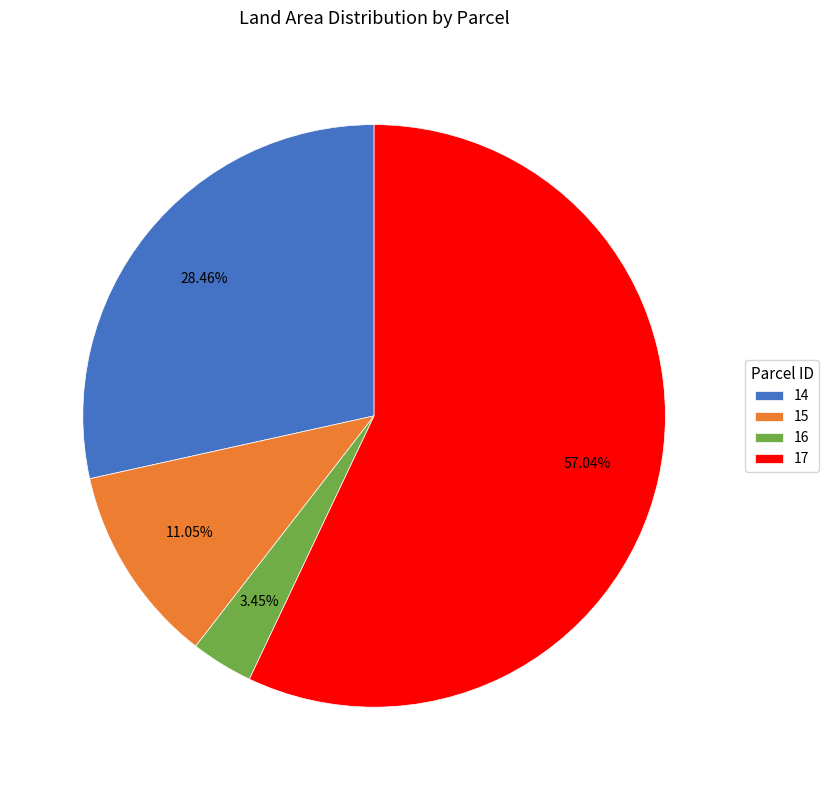

The 15 slice represents 17% of the pie. True or false?

False